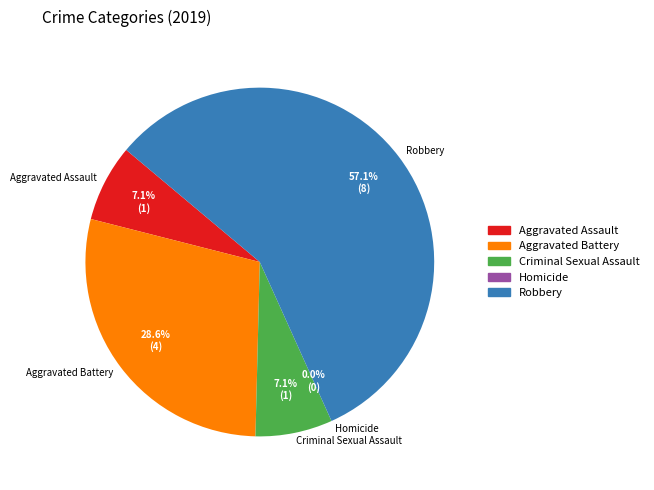

Which slice represents more than half of the pie?

Robbery